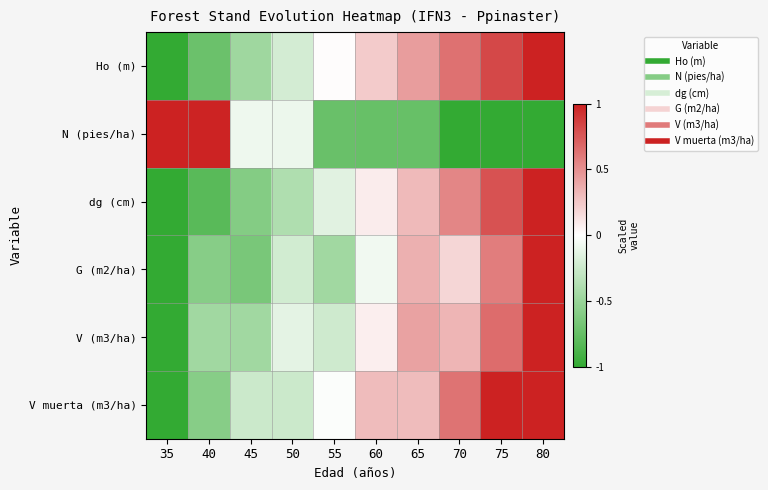

Which series has the largest total across all categories?

V muerta (m3/ha)